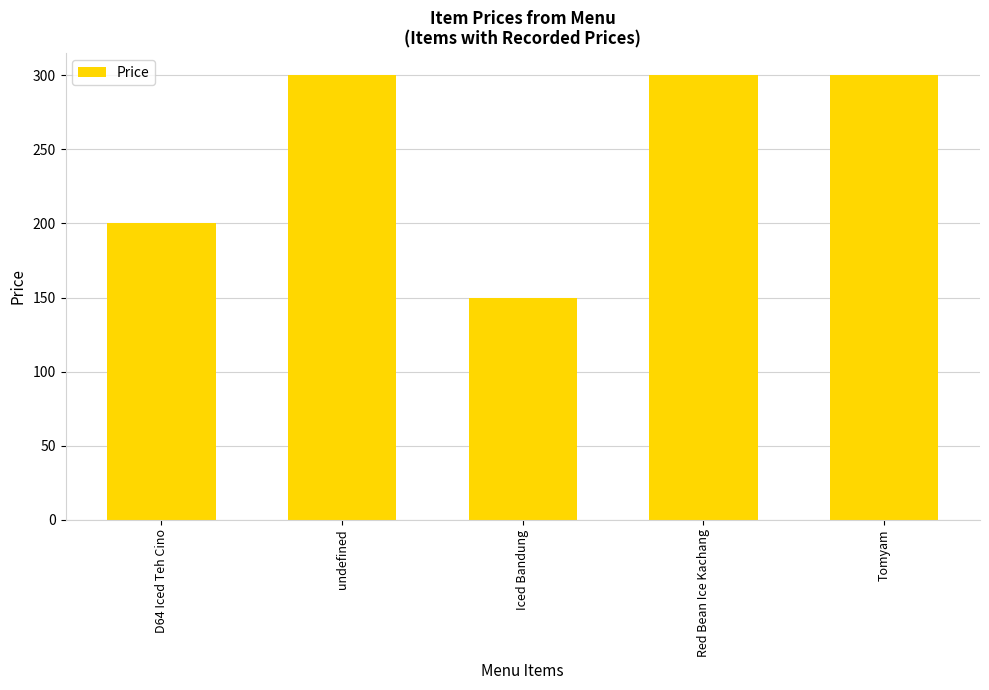

At which label is the value closest to 225?

D64 Iced Teh Cino